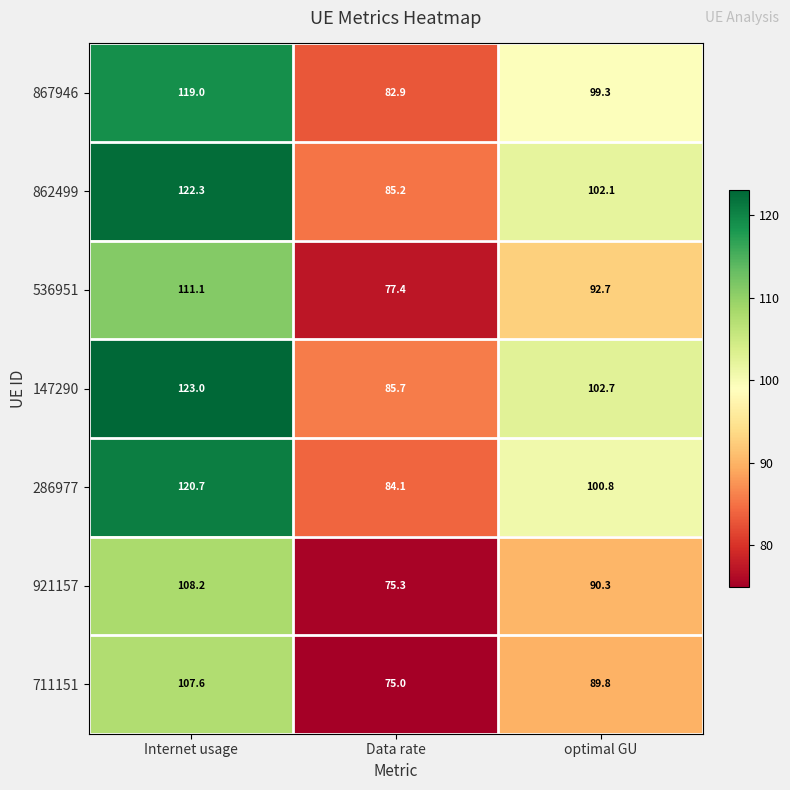

How many categories are shown in the chart?

3